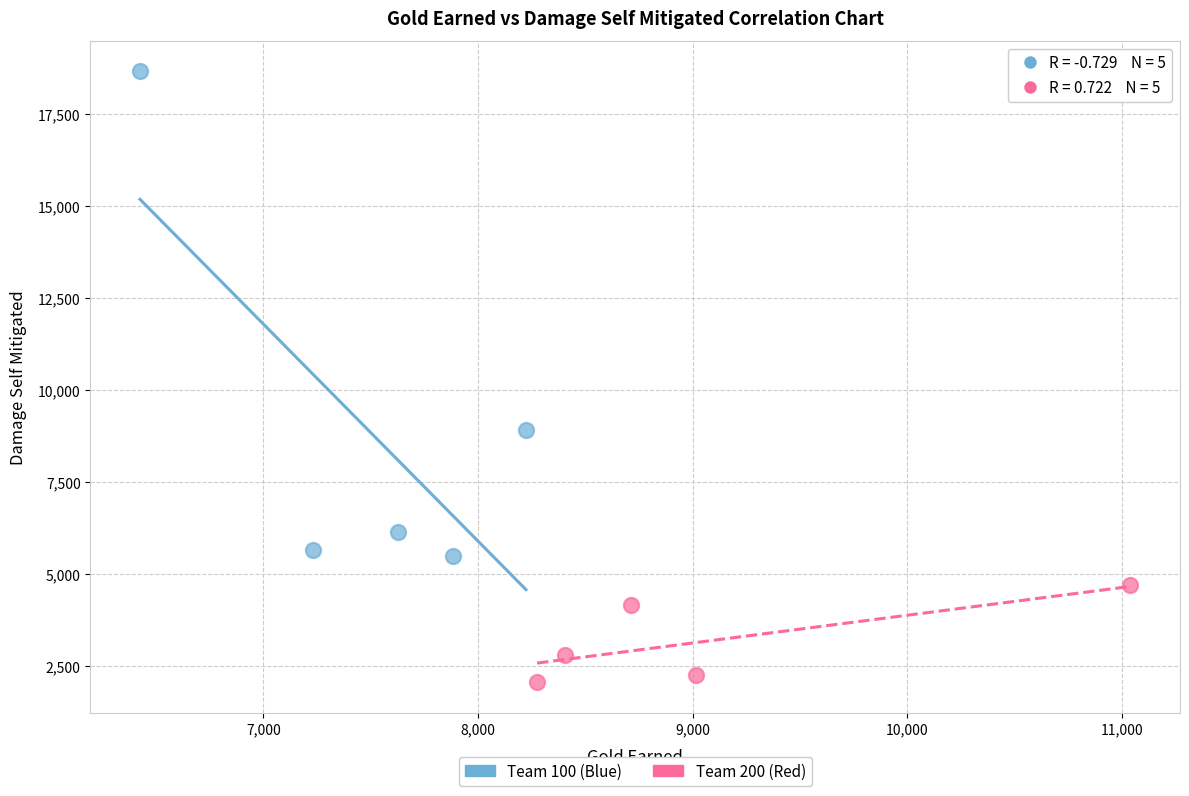

Which series reaches the maximum Y coordinate?

Team 100 (Blue)